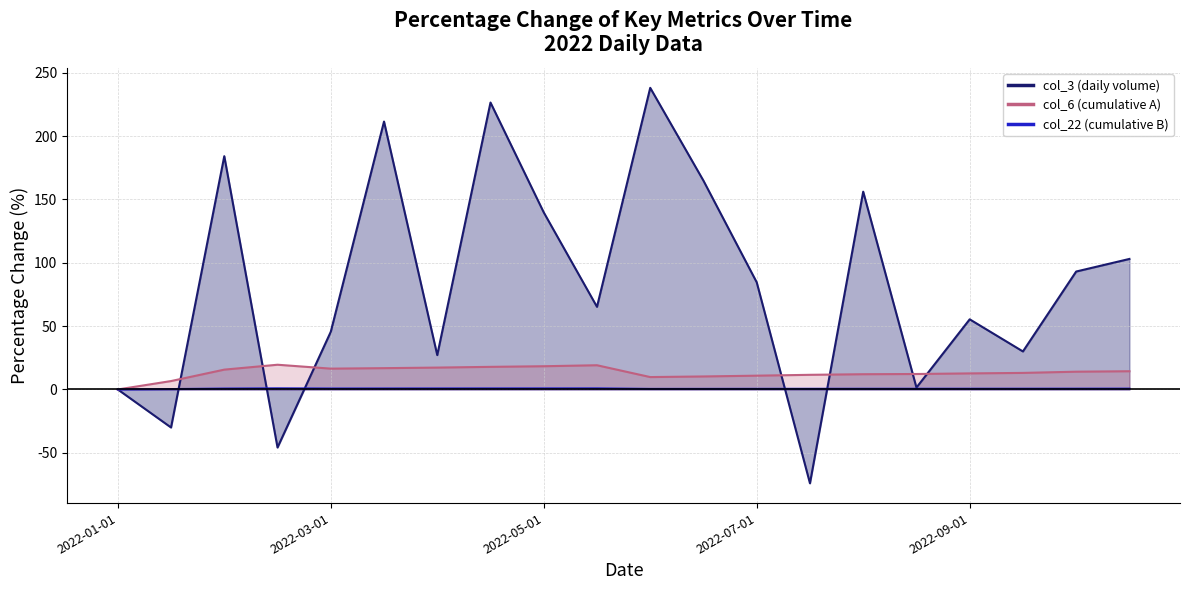

Reading left to right, list all the values displayed in this chart.

col_3: 2022-01-01=0.0	2022-01-15=-30.0	2022-02-01=184.2	2022-02-15=-45.8	2022-03-01=45.5	2022-03-15=211.5	2022-04-01=27.1	2022-04-15=226.5	2022-05-01=139.8	2022-05-15=65.2	2022-06-01=238.1	2022-06-15=164.8	2022-07-01=84.6	2022-07-15=-74.1	2022-08-01=156.1	2022-08-15=1.5	2022-09-01=55.4	2022-09-15=30.0	2022-10-01=93.1	2022-10-15=103.0
col_6: 2022-01-01=0.0	2022-01-15=6.6	2022-02-01=15.7	2022-02-15=19.5	2022-03-01=16.4	2022-03-15=16.8	2022-04-01=17.3	2022-04-15=17.8	2022-05-01=18.3	2022-05-15=19.1	2022-06-01=9.8	2022-06-15=10.3	2022-07-01=10.9	2022-07-15=11.6	2022-08-01=12.0	2022-08-15=12.2	2022-09-01=12.7	2022-09-15=13.1	2022-10-01=14.0	2022-10-15=14.4
col_22: 2022-01-01=0.0	2022-01-15=0.3	2022-02-01=0.7	2022-02-15=0.9	2022-03-01=0.8	2022-03-15=0.8	2022-04-01=0.8	2022-04-15=0.8	2022-05-01=0.9	2022-05-15=0.9	2022-06-01=0.4	2022-06-15=0.5	2022-07-01=0.5	2022-07-15=0.5	2022-08-01=0.6	2022-08-15=0.6	2022-09-01=0.6	2022-09-15=0.6	2022-10-01=0.6	2022-10-15=0.7